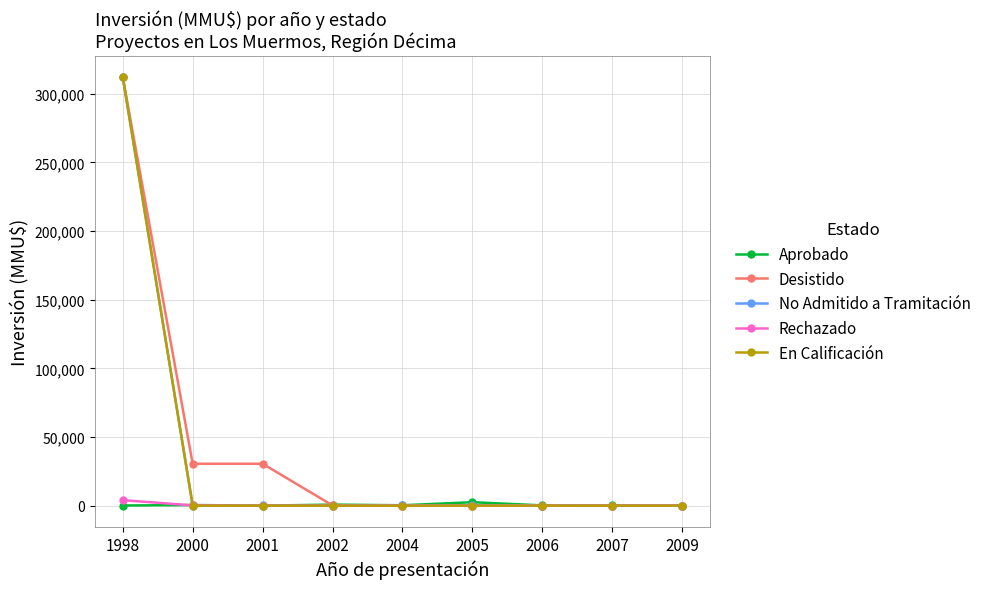

What is the maximum value shown in the chart?

312000